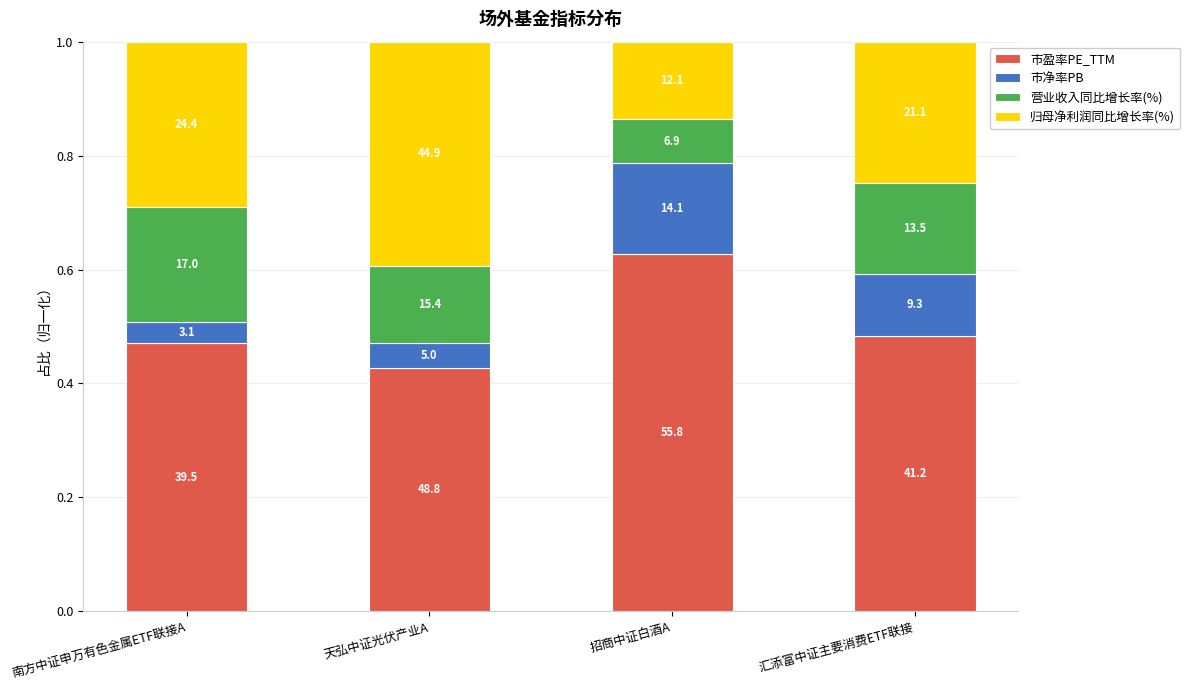

What is the label of the 1st bar from the right?

汇添富中证主要消费ETF联接